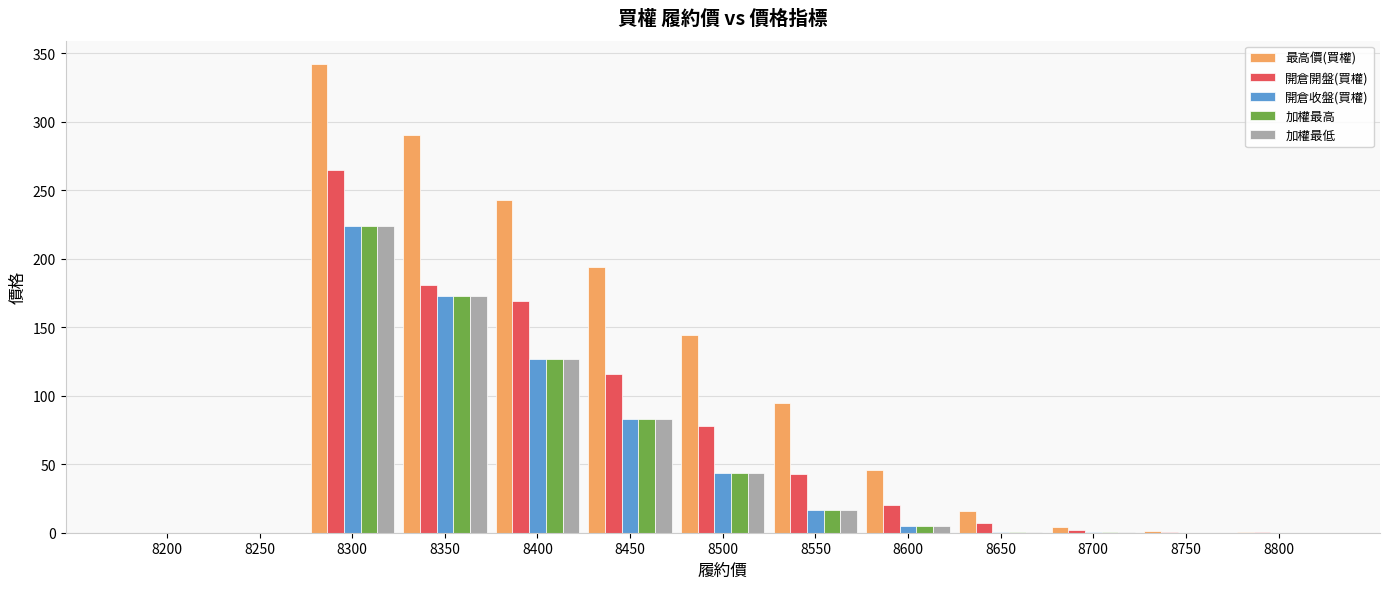

What is the sum of all 加權最高 values?

673.1